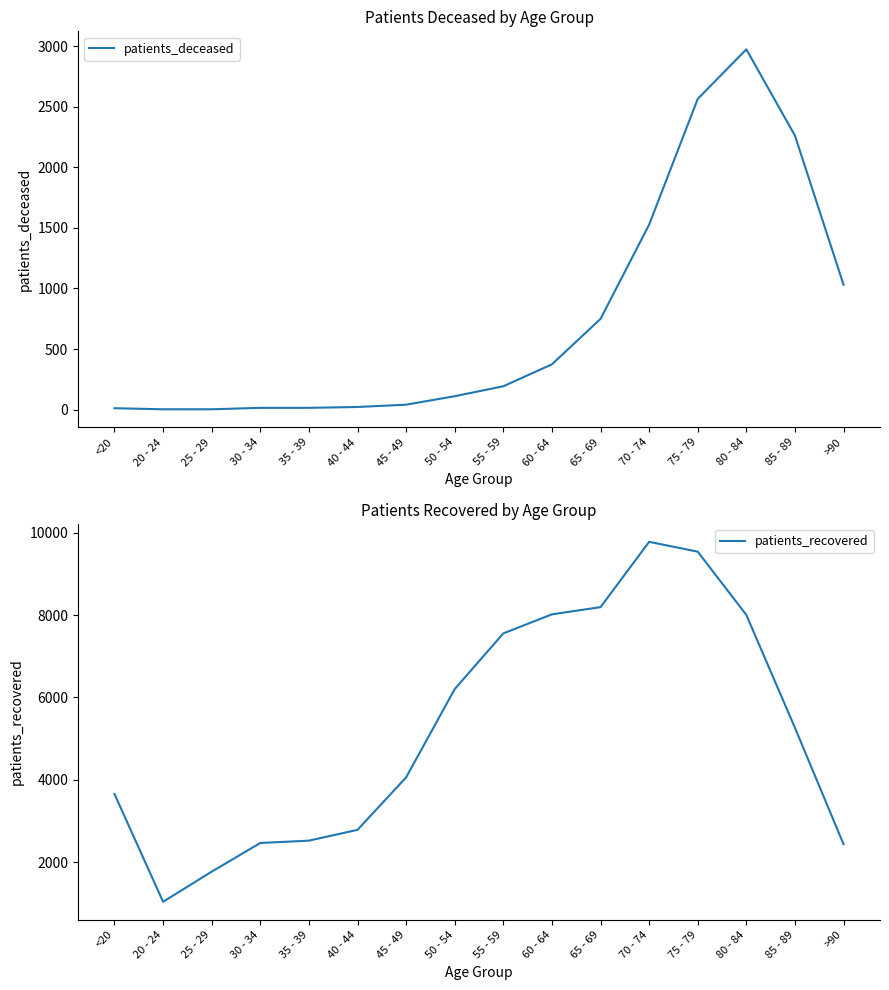

Is the value of patients_deceased at 20 - 24 greater than the value of patients_recovered at 85 - 89?

No